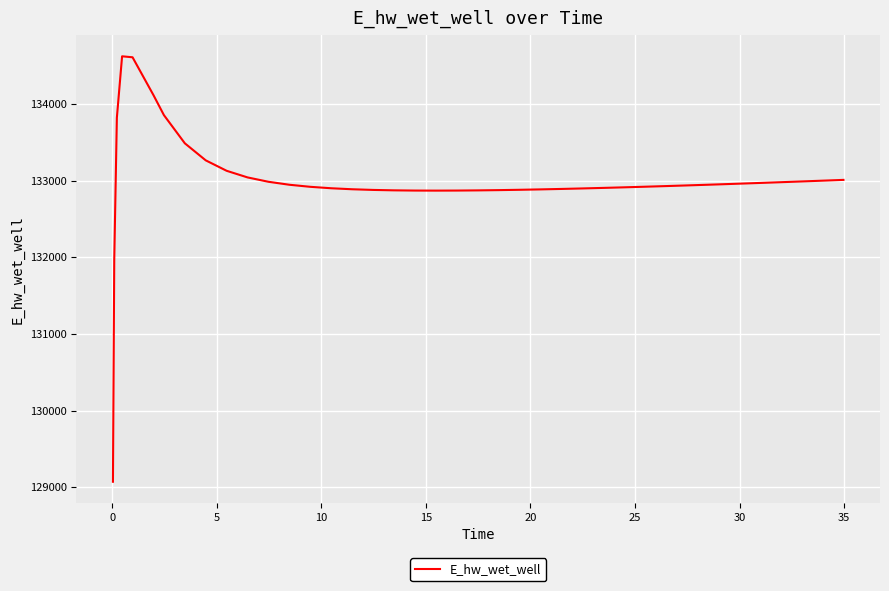

How many lines are shown in the chart?

1